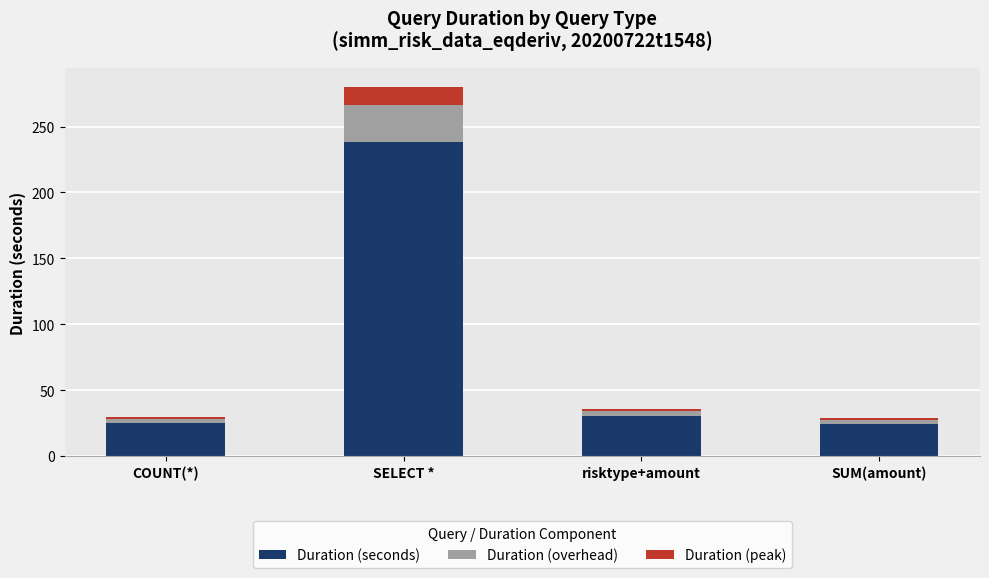

How many data points in Duration (seconds) are above 30?

2